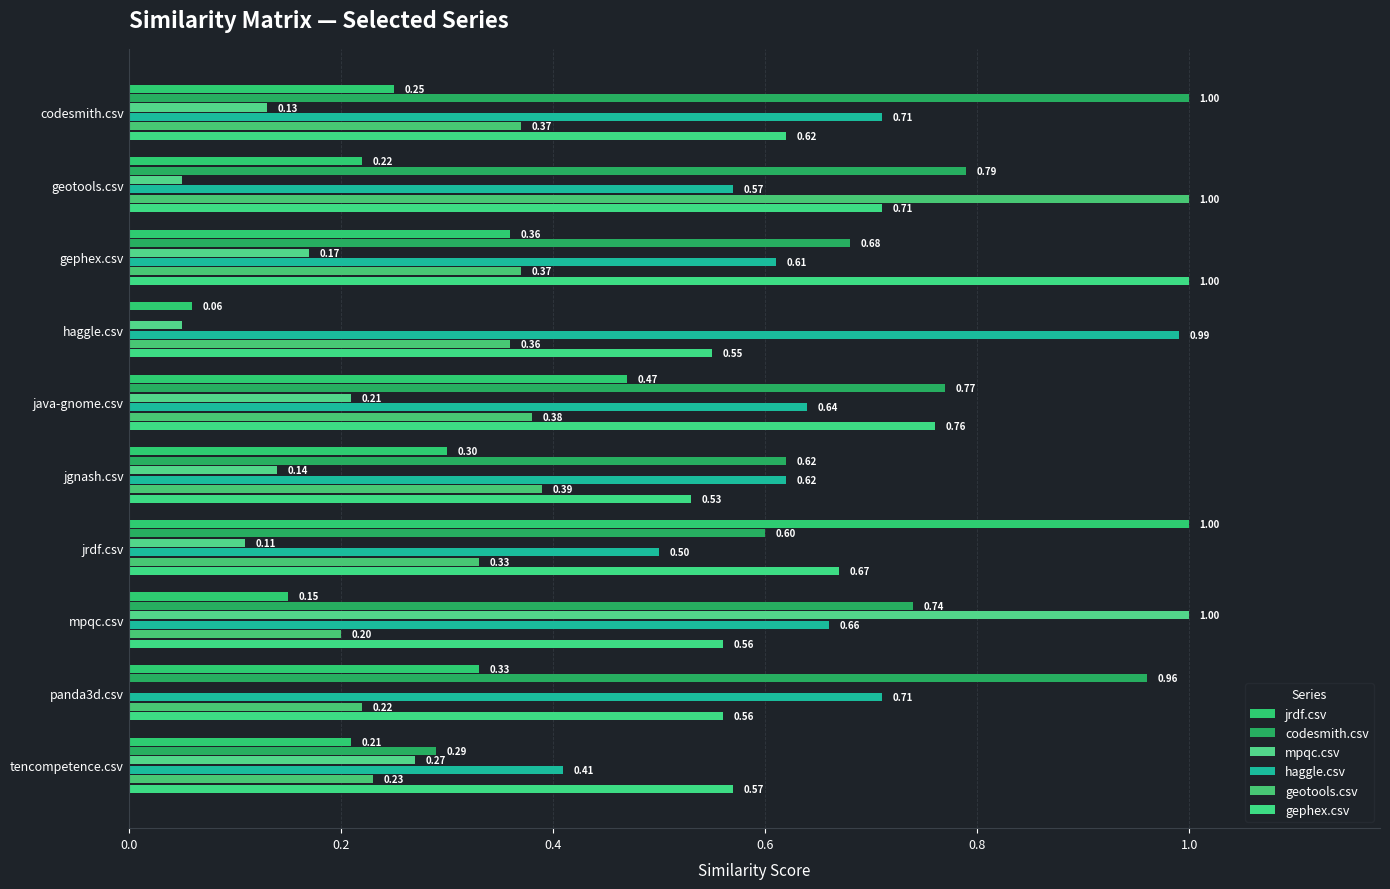

What is the greatest value displayed?

1.0